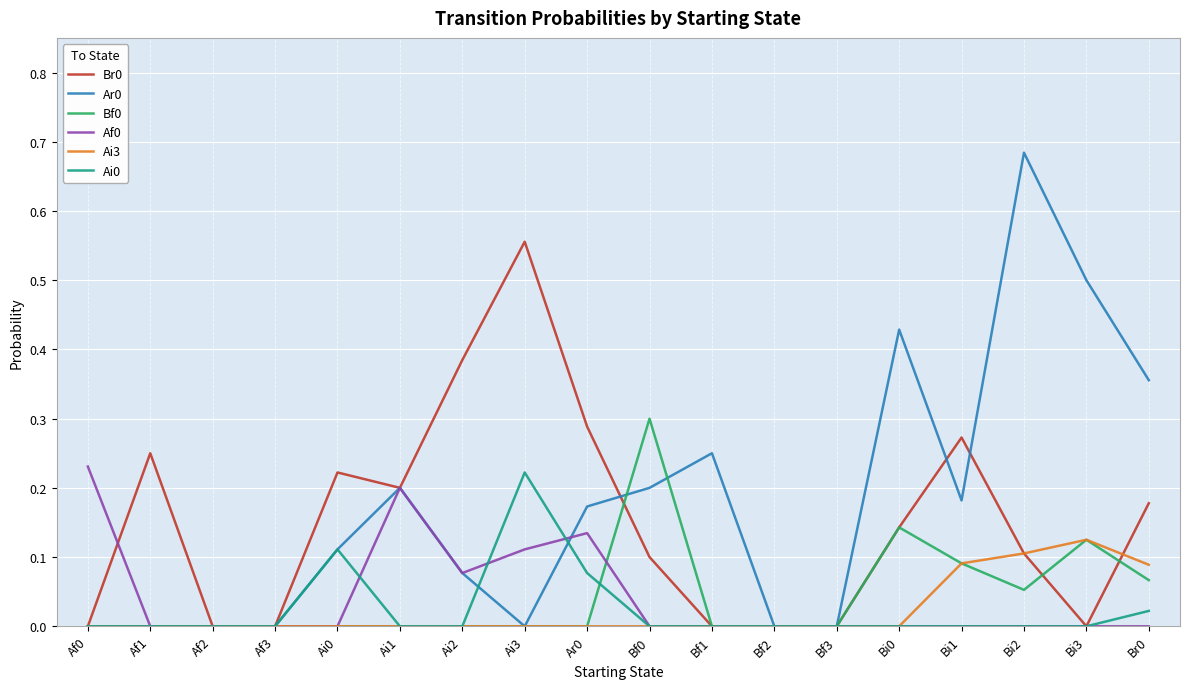

Is it true that Af0 equals -0.1 at Bf1?

False